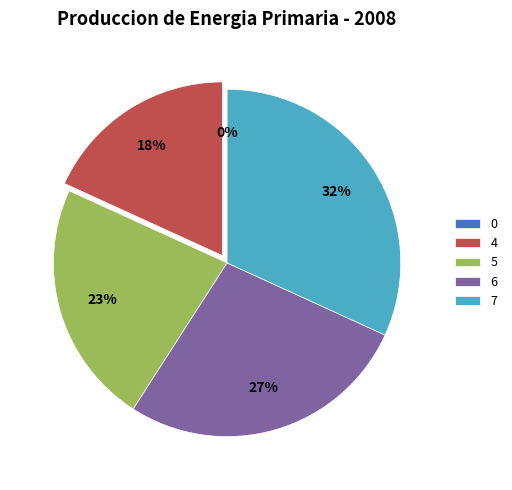

To the nearest percent, what is the combined percentage of 6 and 5?

50%